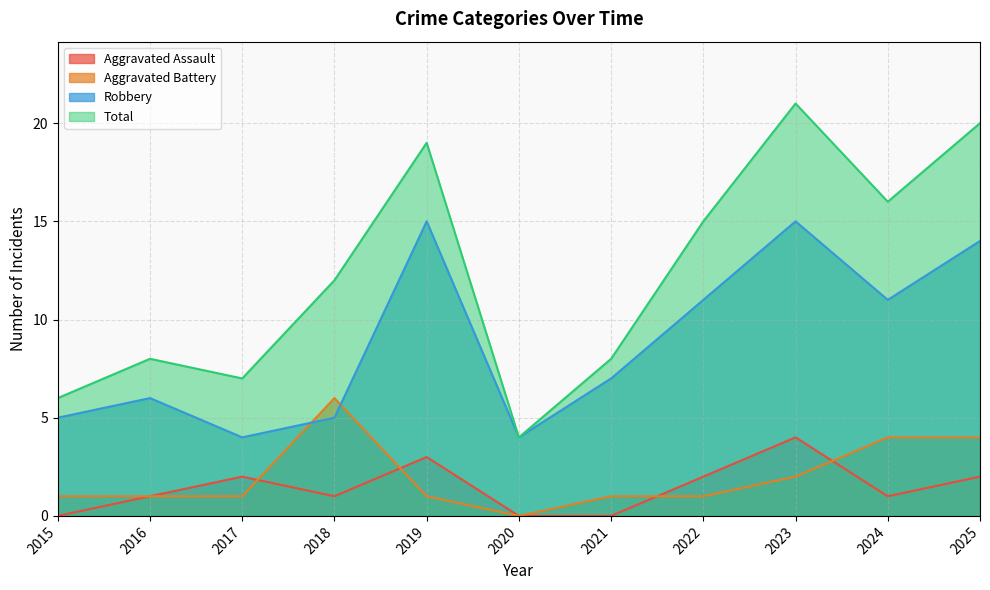

Which series has the largest range (max minus min)?

Total